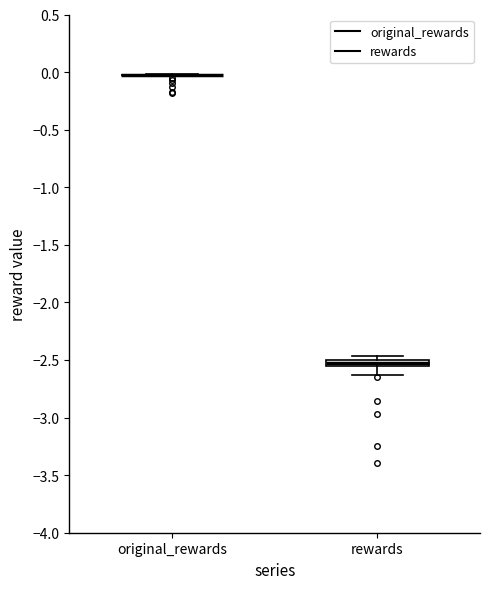

Where is the lower edge of the box for rewards on the y-axis? The values are not printed on the chart, so give them approximately, as read against the axis.

-2.55